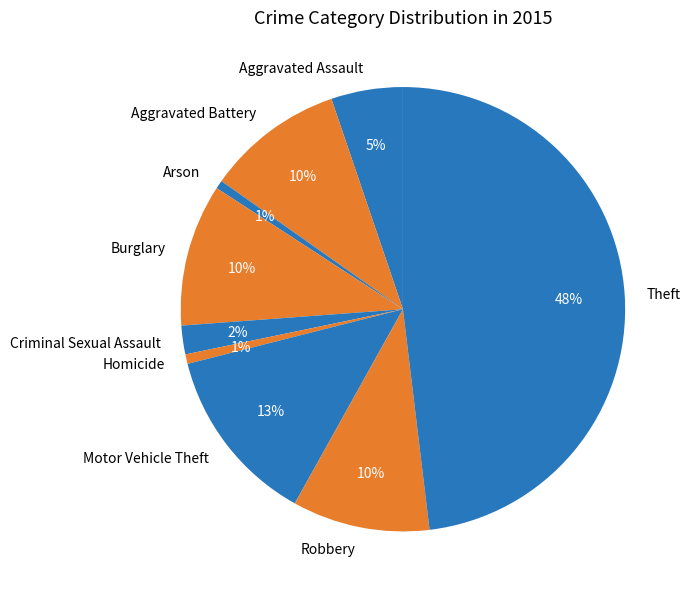

Between Theft and Homicide, which is larger?

Theft